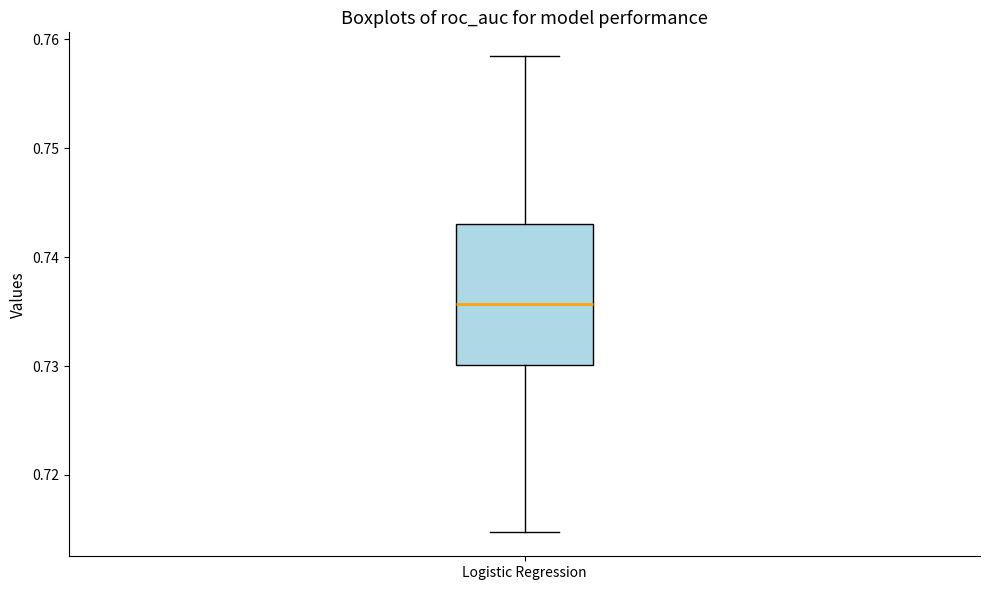

Read this box plot against the y-axis: the position of the median line, the range covered by the box, and the ends of both whiskers. The values are not printed on the chart, so give them approximately, as read against the axis.

median 0.736, box 0.730 to 0.743, whiskers 0.715 to 0.758